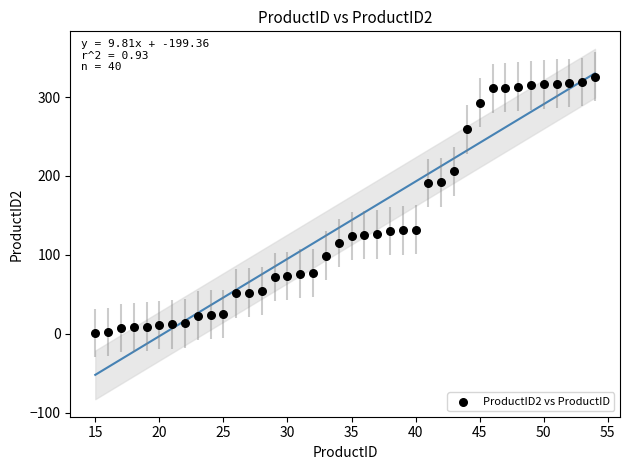

What is the range of Y values (max minus min)?

325